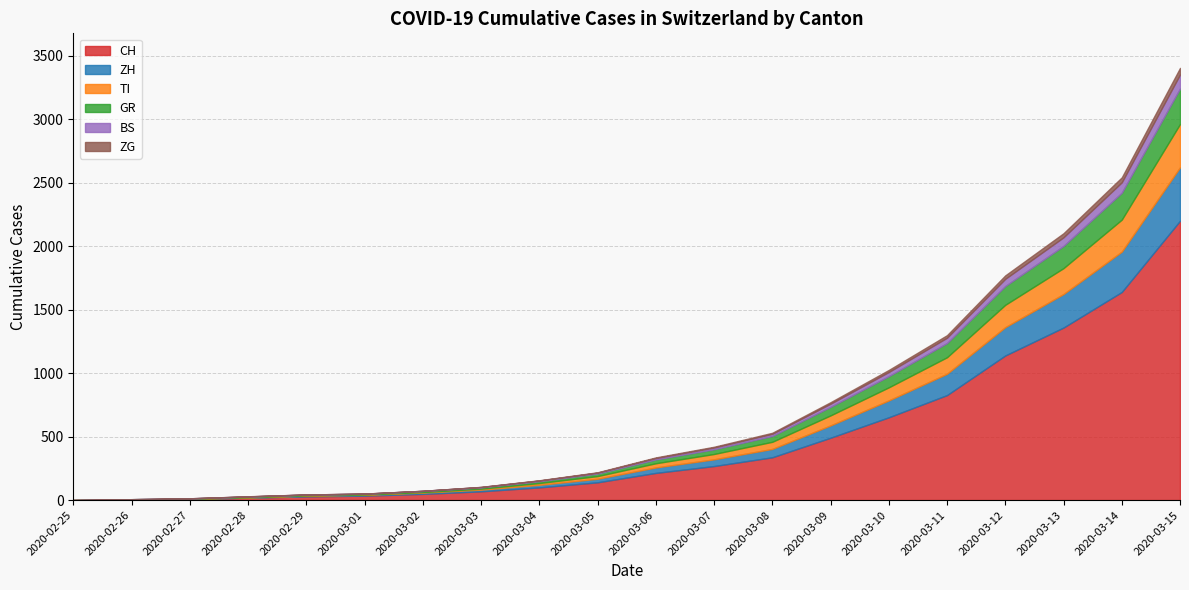

True or false: BS has a value of 5 at 2020-03-04.

True